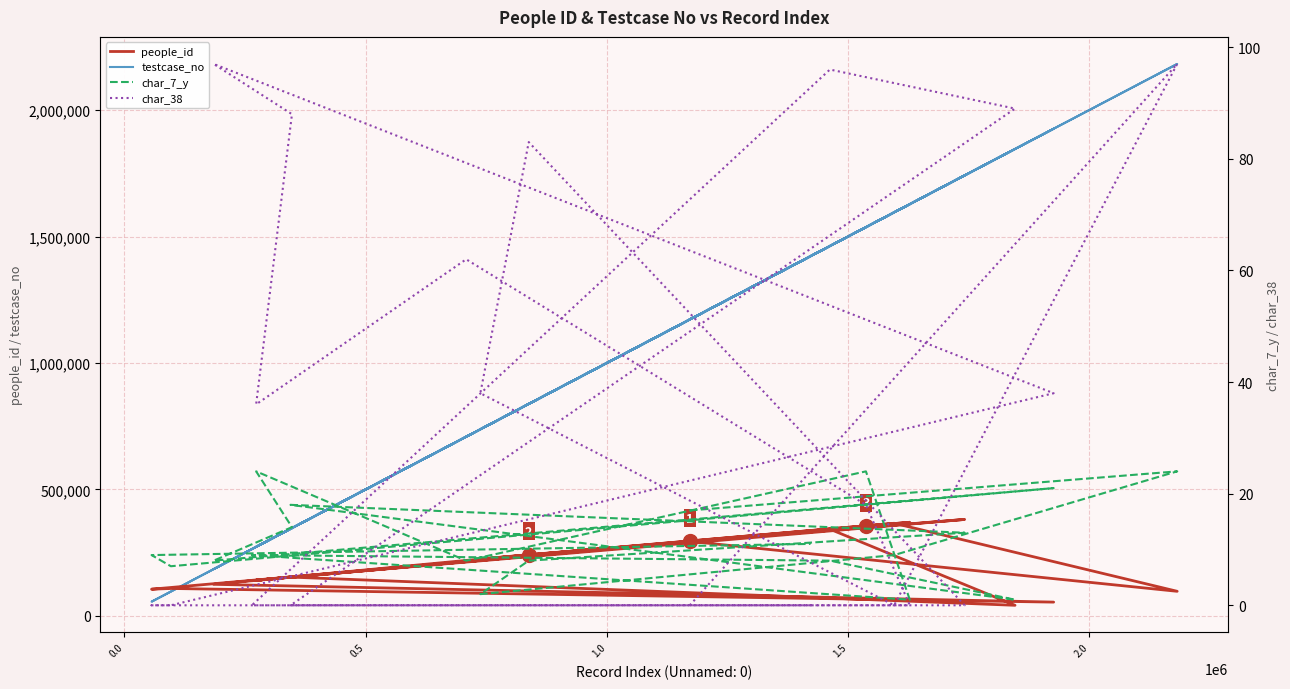

Reading right to left, transcribe all the data shown in this chart.

people_id: 335679	105739	108602	54699	125058	154234	141058	219537	356182	370270	139437	342991	42111	153608	381582	242361	224864	366334	97427	294918
testcase_no: 1422098	56383	96387	1926116	185118	347391	273113	708494	1536998	1627930	264231	1462373	1846055	344411	1741642	838168	737819	1595521	2182158	1171933
char_7_y: 11	9	7	21	8	14	24	8	24	1	9	8	1	18	13	8	2	9	24	17
char_38: 0	0	0	38	97	88	36	62	18	0	0	96	89	0	0	83	38	0	97	0